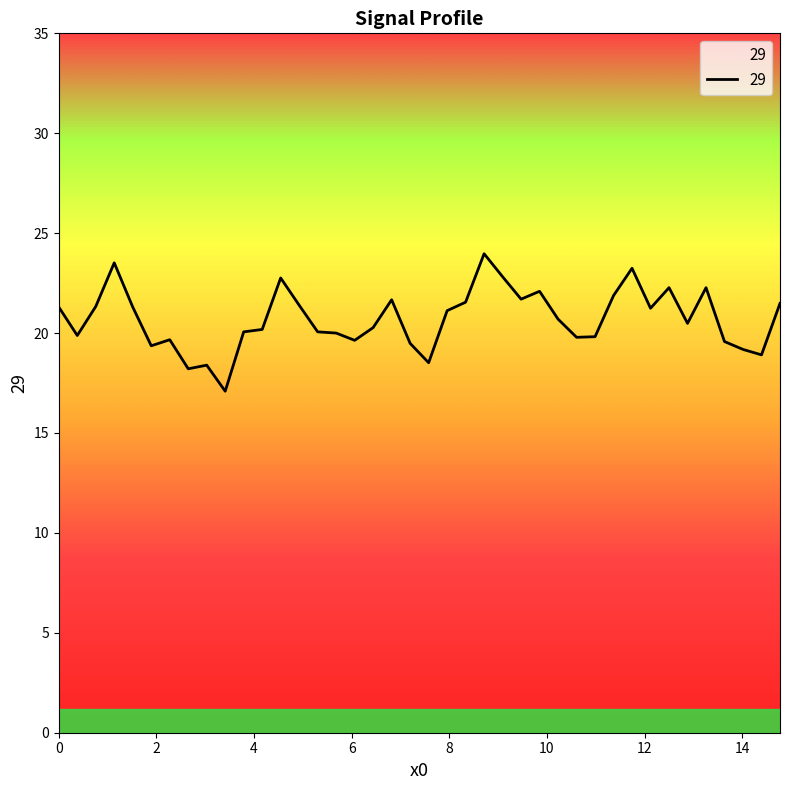

What is the difference between the maximum and minimum values?

6.9